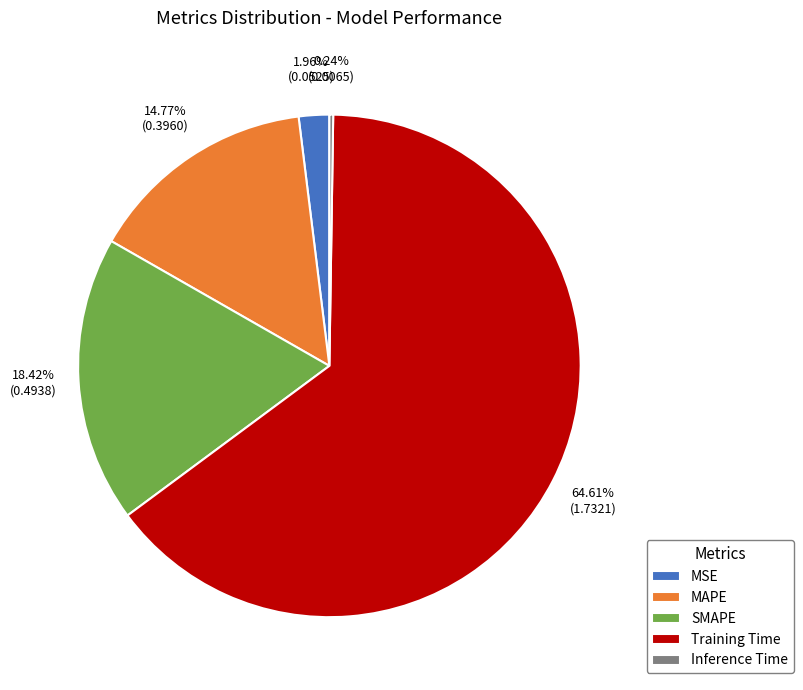

What is the largest slice in the pie chart?

Training Time